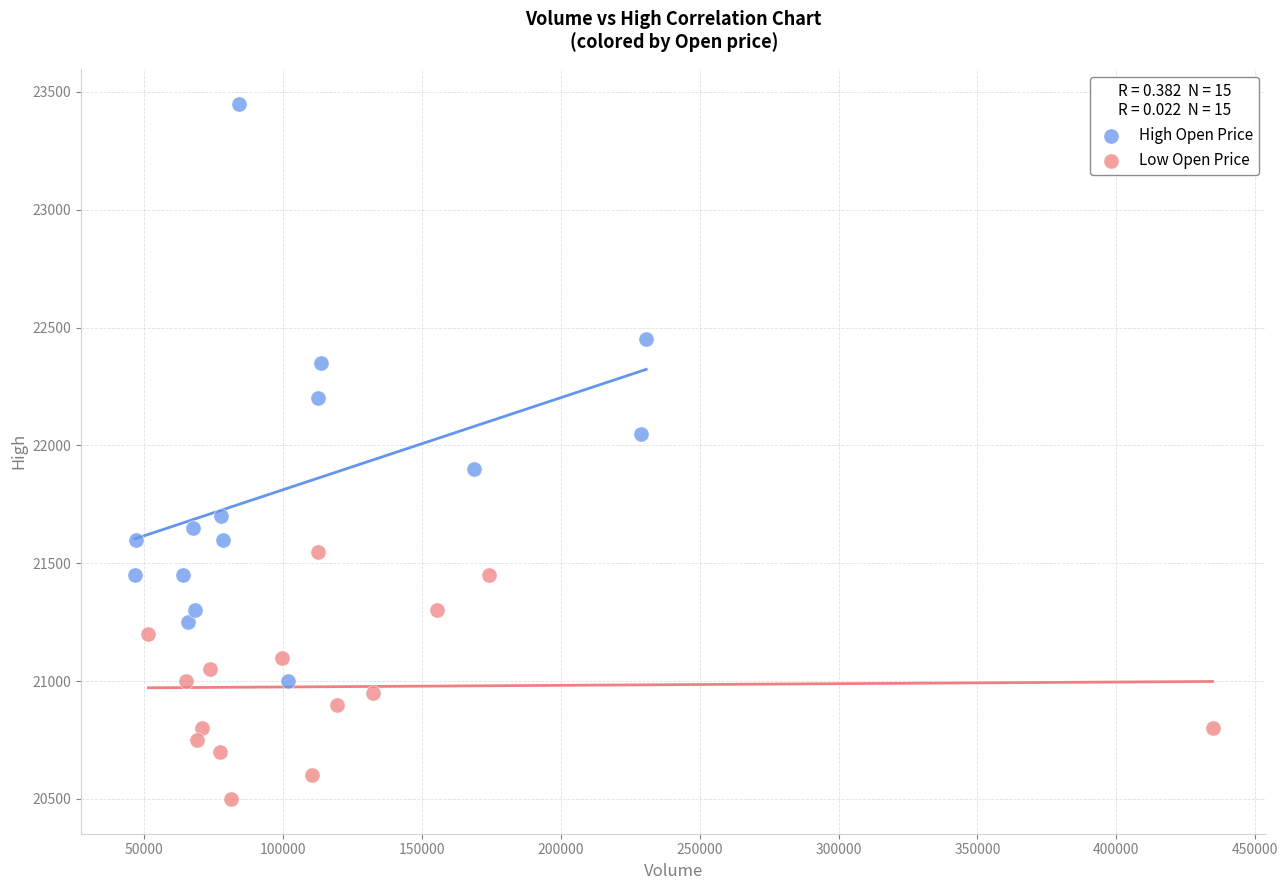

Which series has the widest spread of Y values?

High Open Price